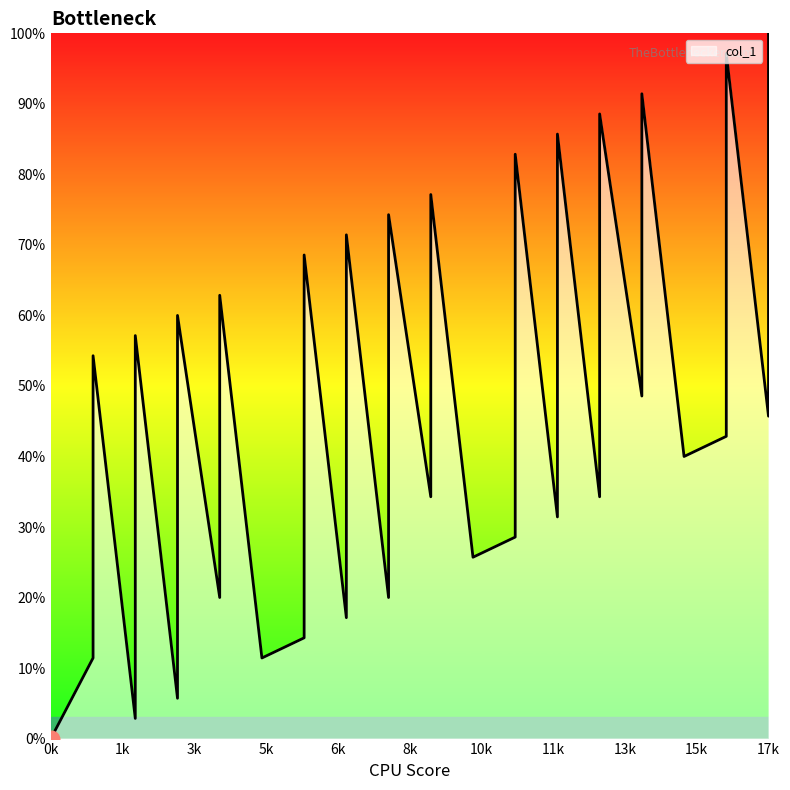

What is the difference between the maximum and minimum values?

100.0